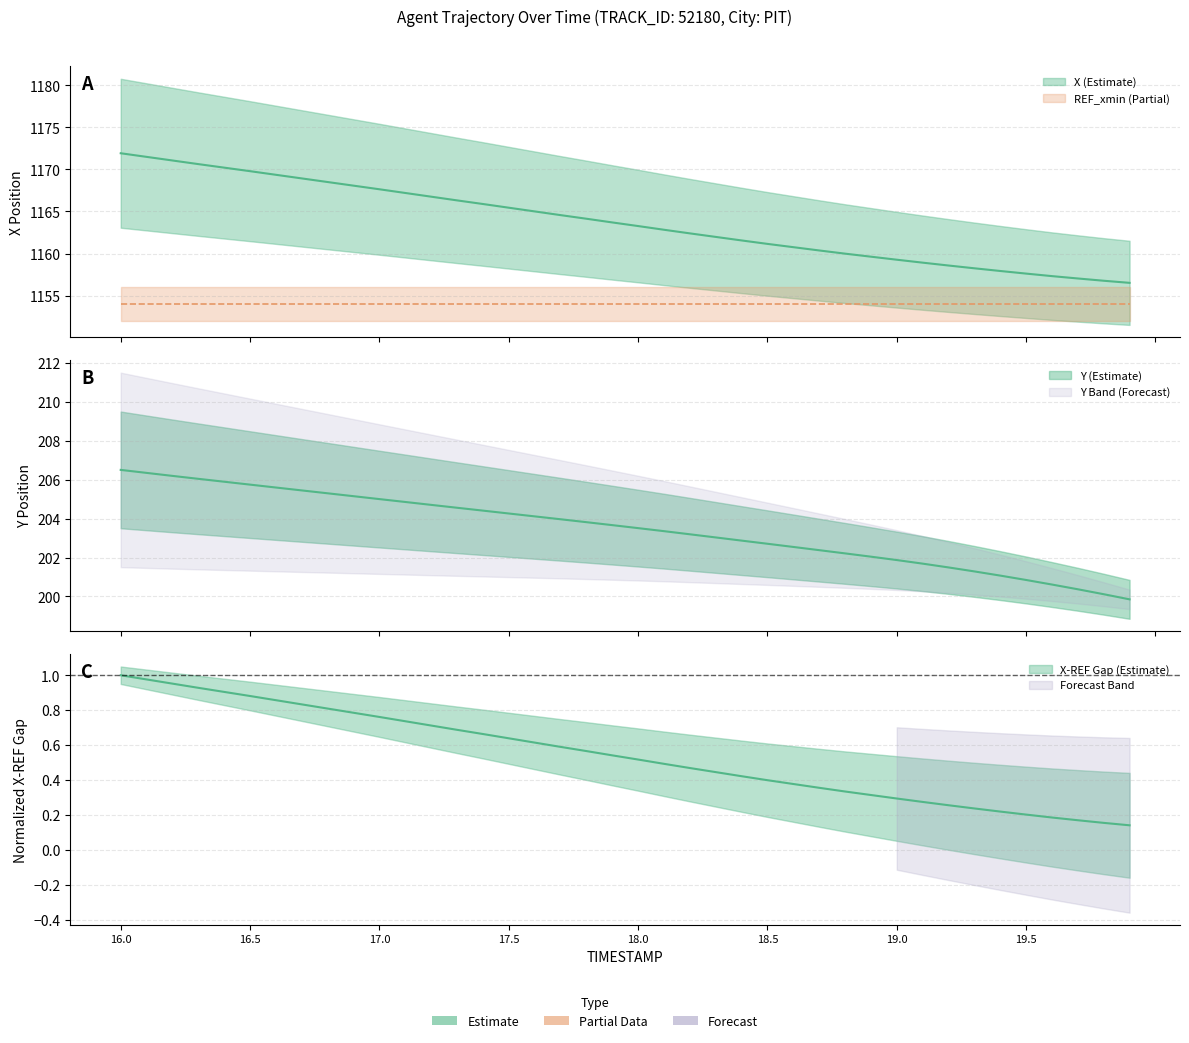

The Y series shows 205.5 at 16.7. True or false?

True